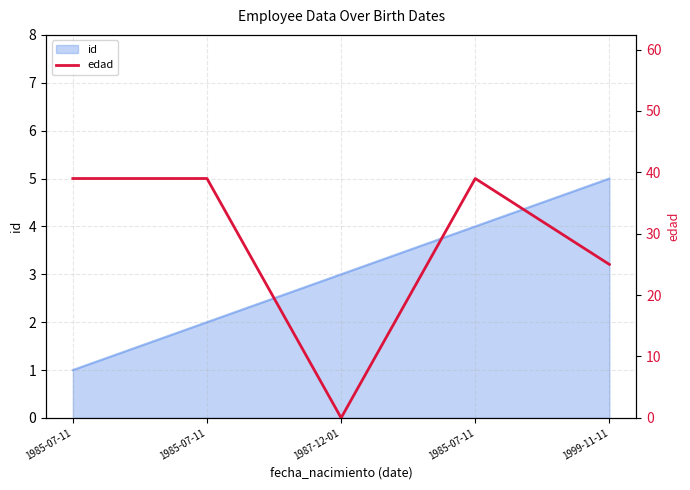

Rank the categories by value from lowest to highest.

1987-12-01, 1999-11-11, 1985-07-11, 1985-07-11, 1985-07-11